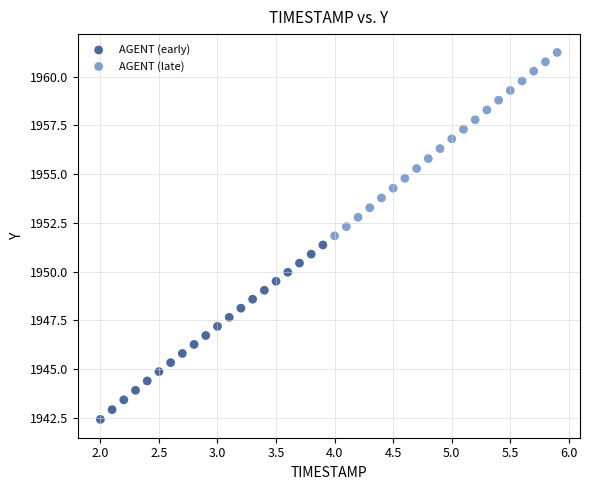

What are all the series names shown in the legend?

AGENT (early), AGENT (late)